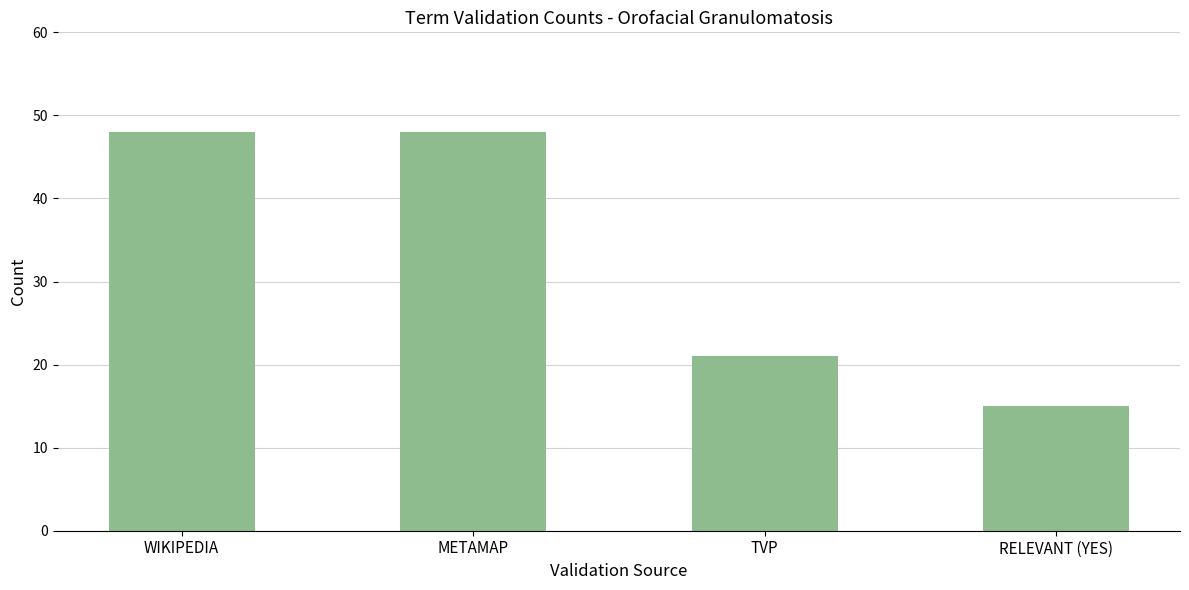

What is the greatest value displayed?

48